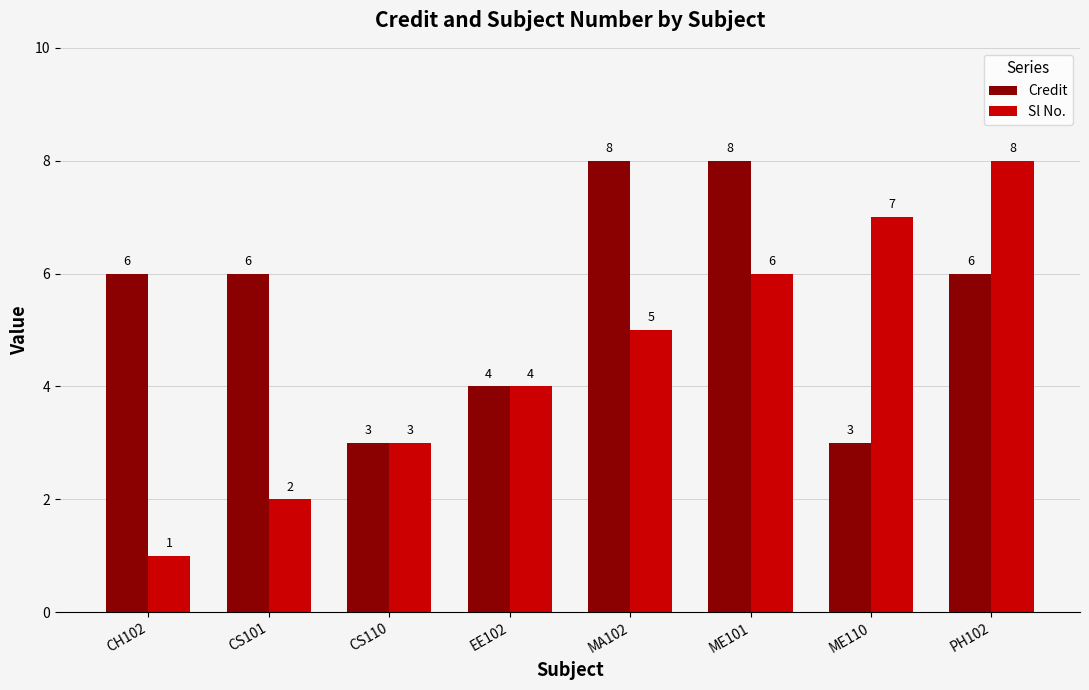

The value of Sl No. at CS110 is 3. True or false?

True